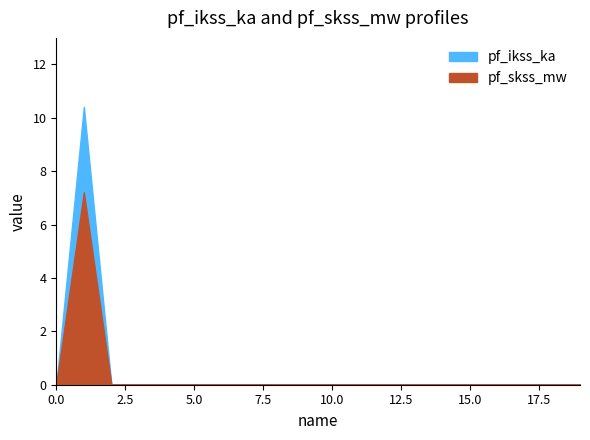

True or false: pf_ikss_ka has a value of 0.0 at 10.

True